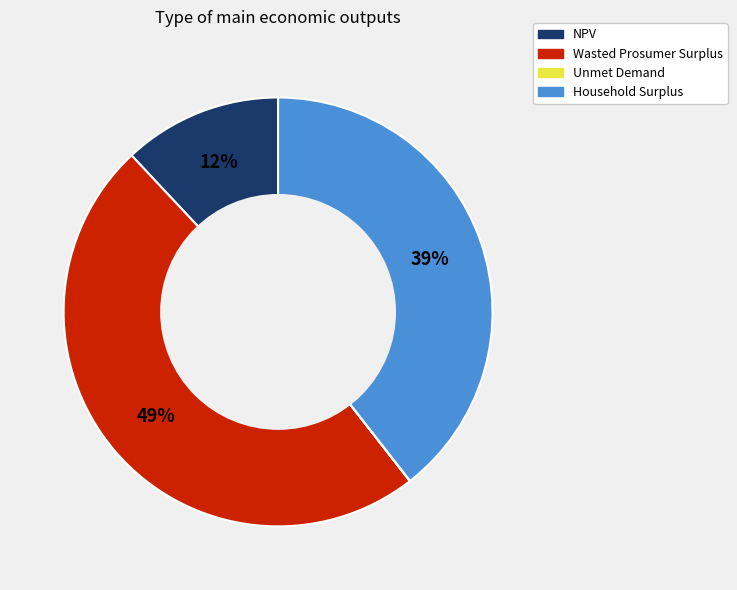

To the nearest percent, what percentage of the pie is NPV?

12%